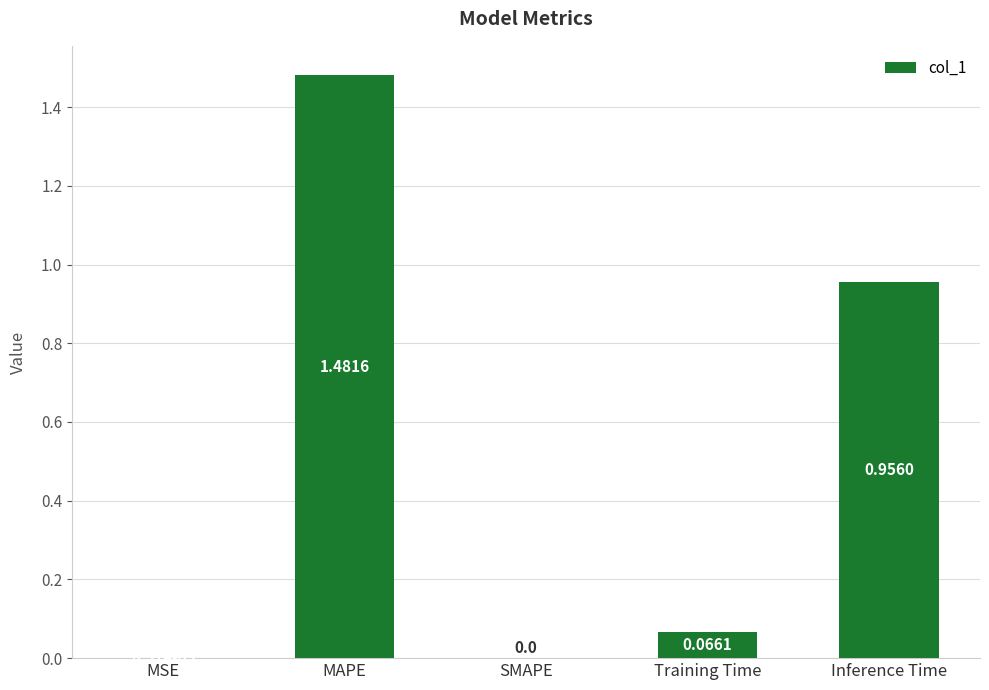

At which label is the value closest to 0?

SMAPE